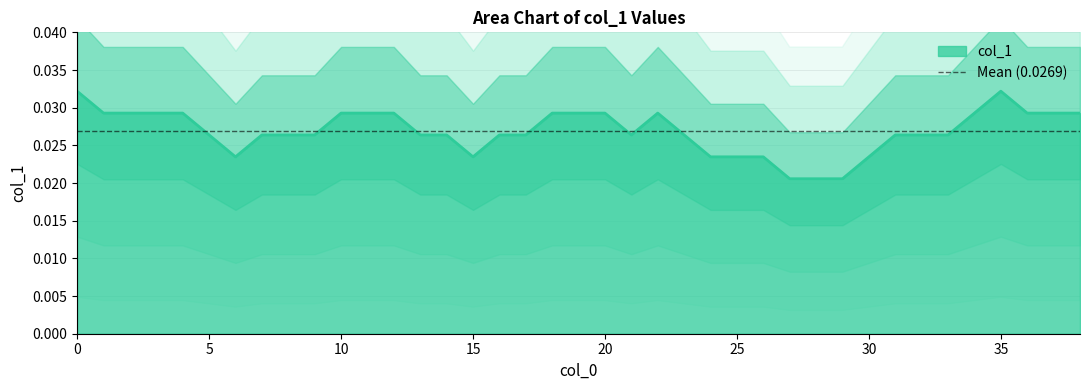

At which label is the value closest to 0?

27